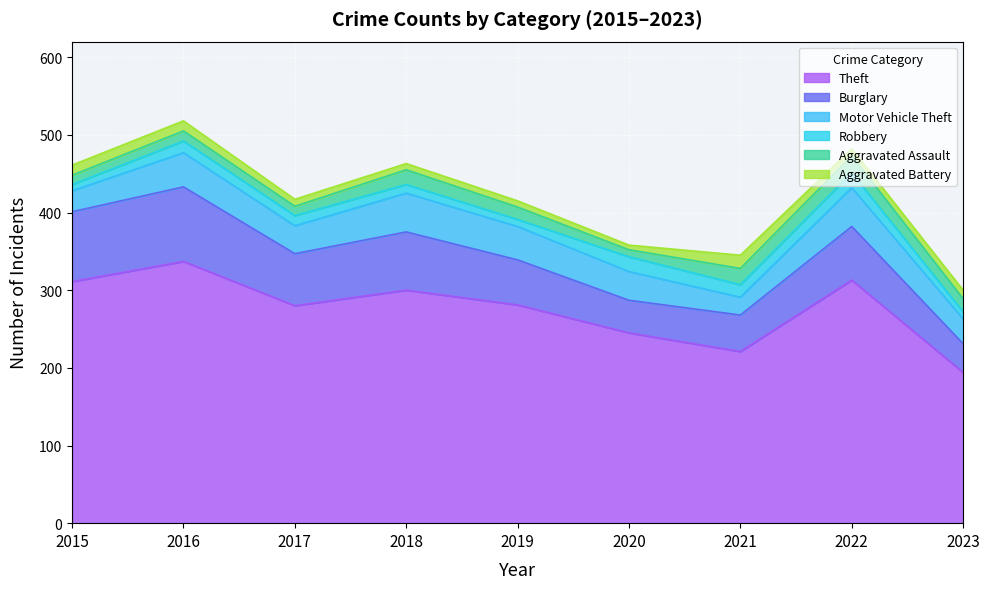

What is the value of the Aggravated Battery point at the 4th from the left?

8